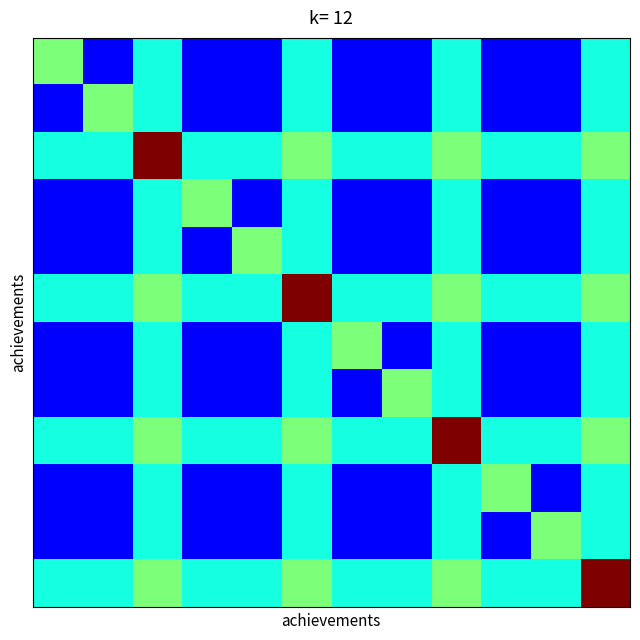

Which label corresponds to the largest value in the chart?

2